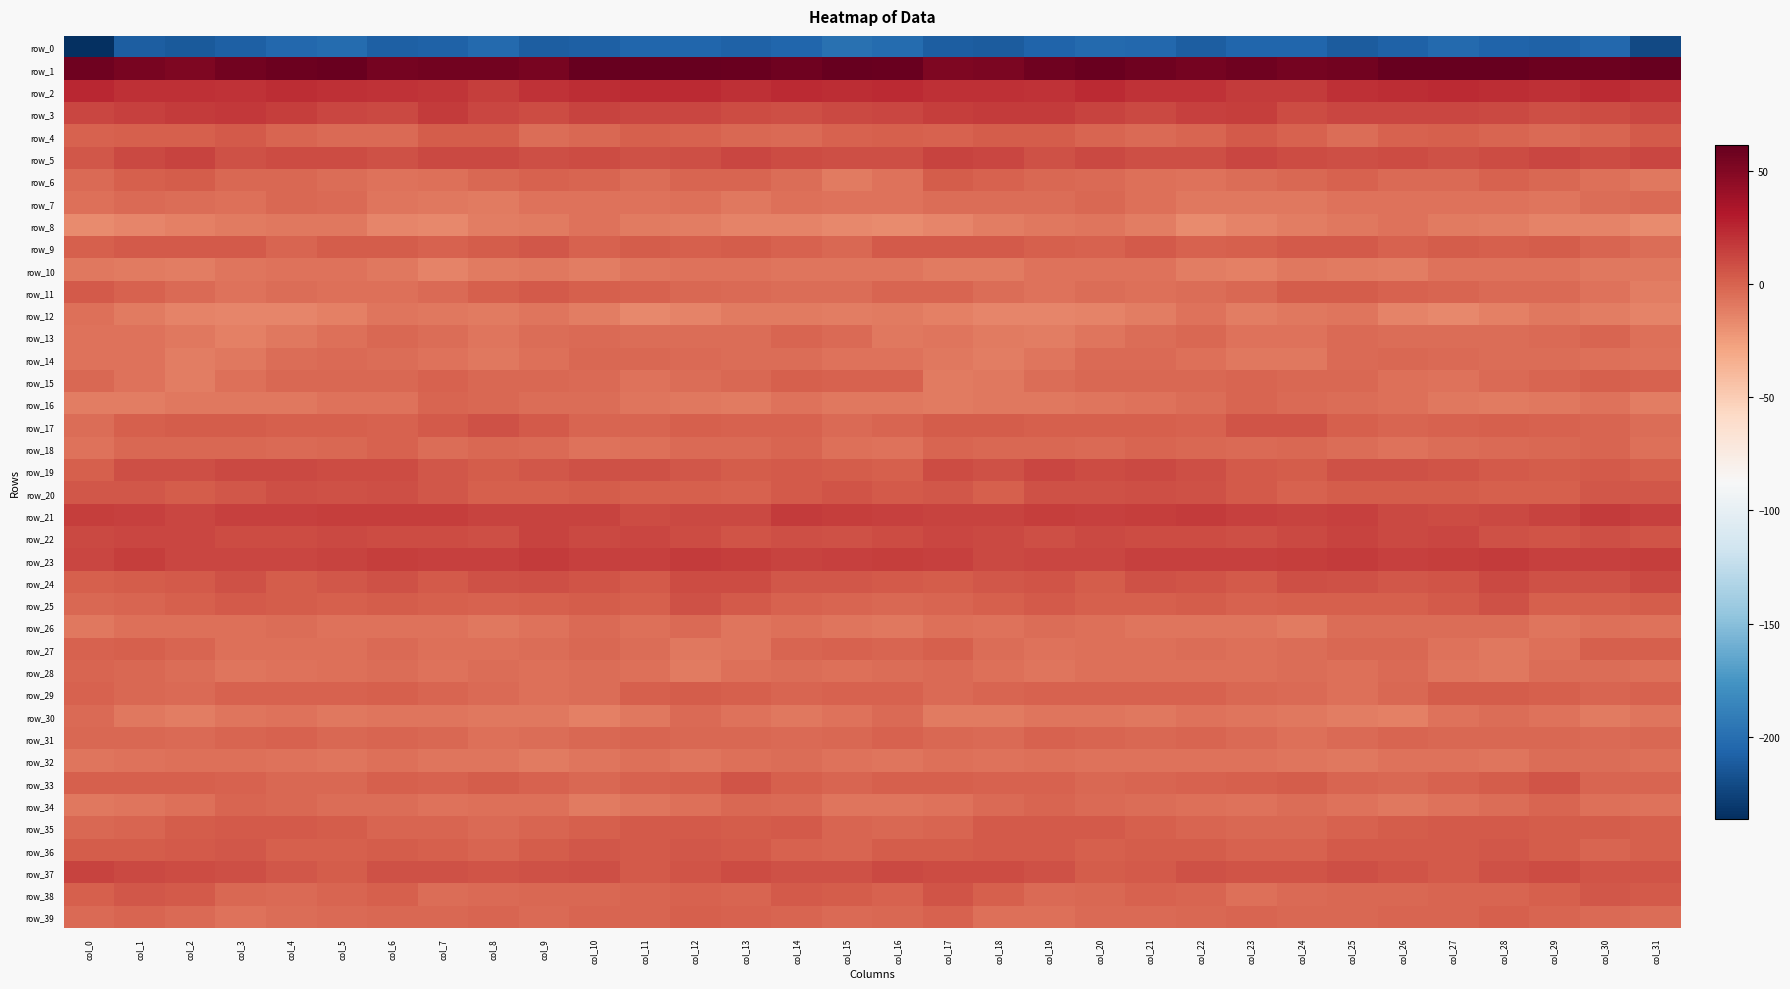

Where is row_5 nearest to the value 8?

col_16